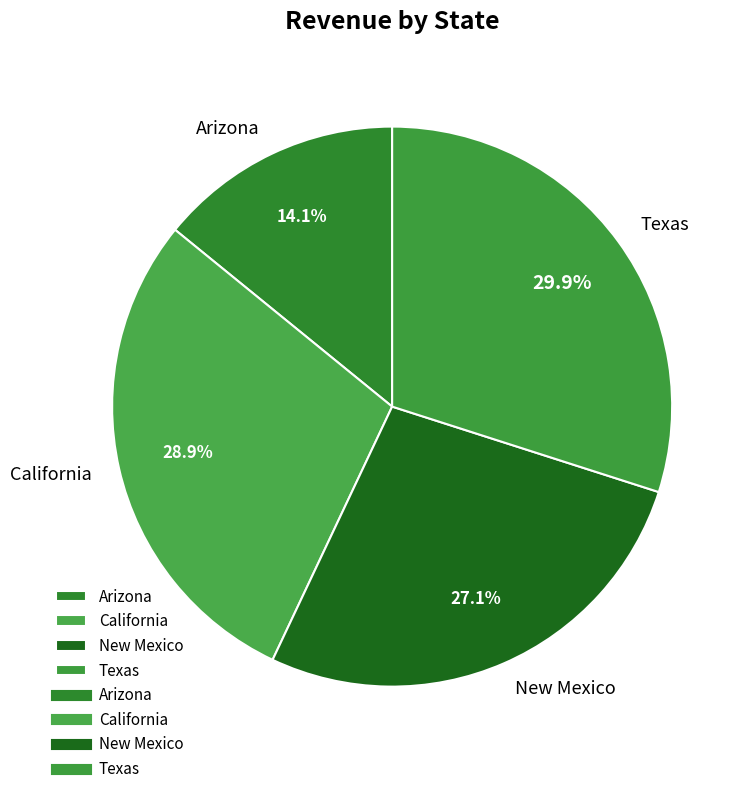

Does any single category account for the majority?

No